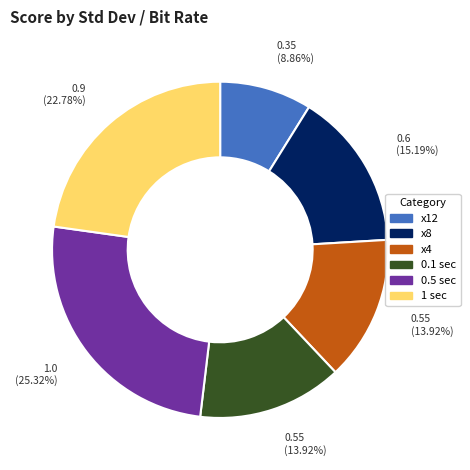

Is x12 the majority of the pie?

No